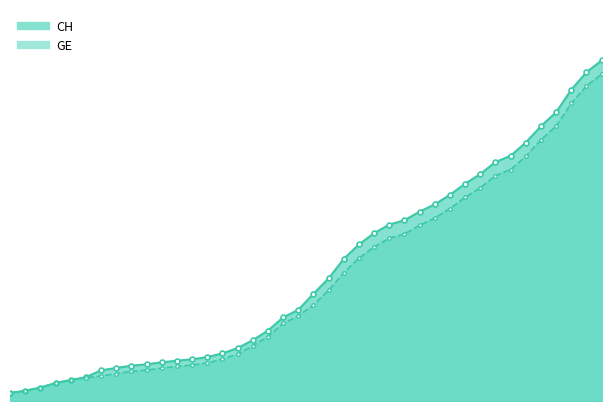

Which category has the highest value across all series?

2020-04-04